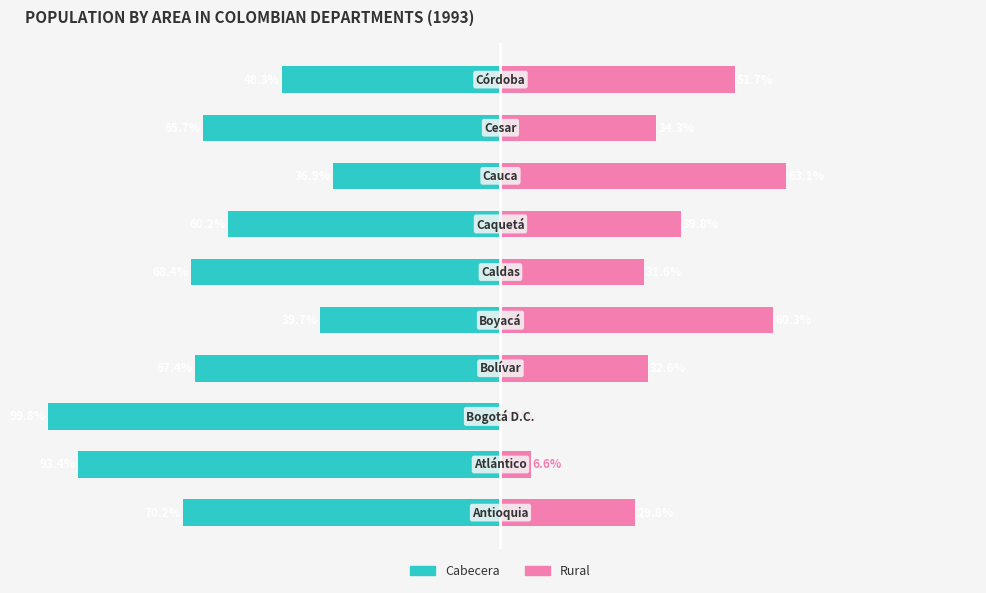

What is the value of the Cabecera bar at the 2nd from the left?

-93.4